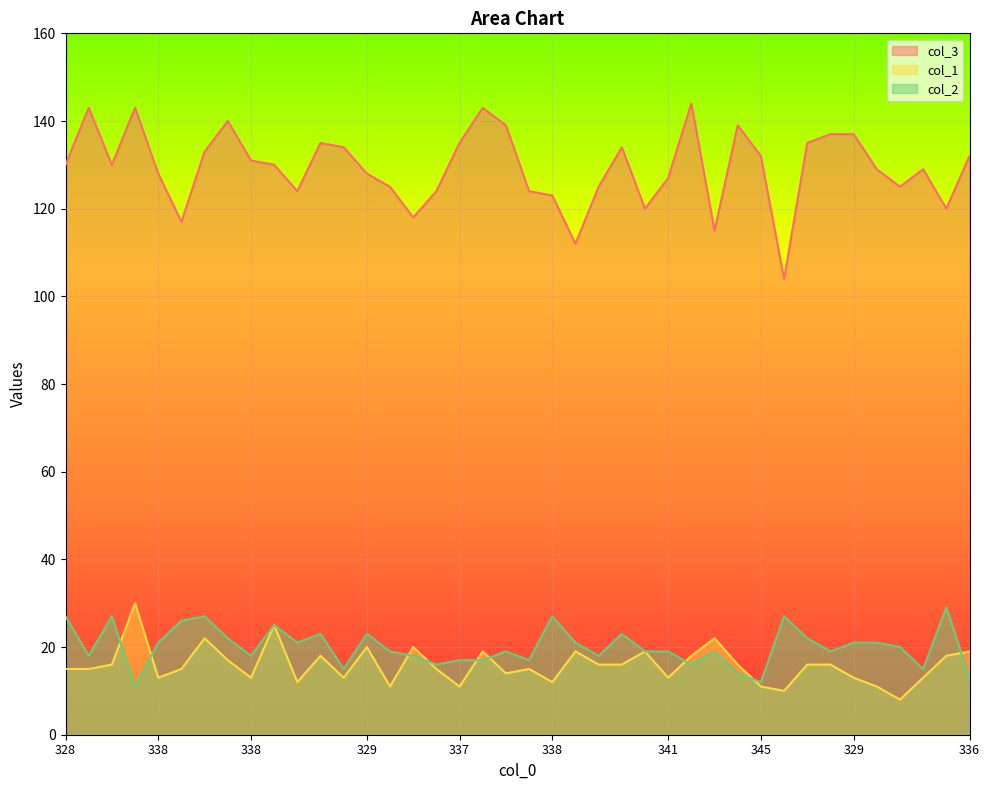

List the labels in order of col_3 value, smallest first.

359, 348, 344, 342, 344, 342, 333, 338, 343, 345, 344, 345, 341, 347, 341, 338, 329, 339, 343, 328, 327, 320, 338, 345, 336, 318, 338, 327, 324, 337, 327, 328, 329, 328, 331, 321, 324, 316, 321, 322